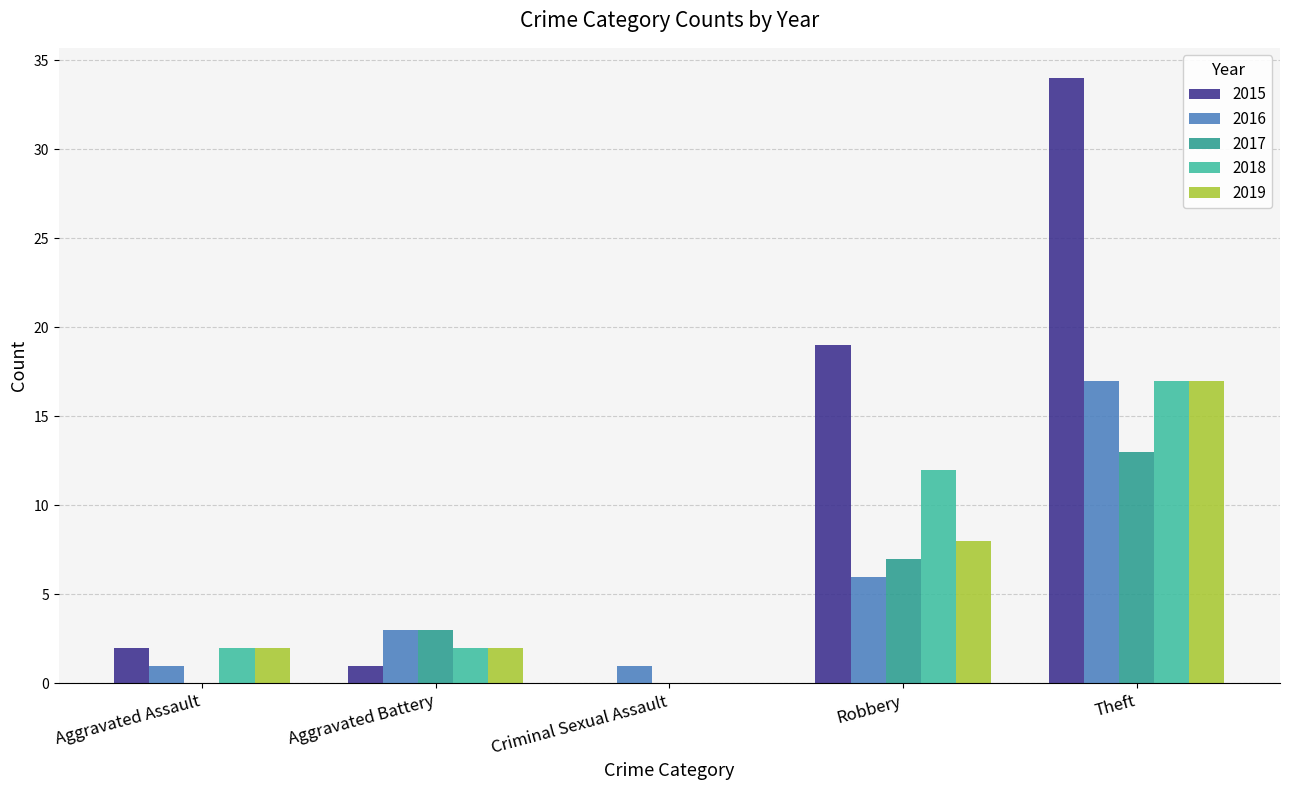

Reading left to right, what are all the values shown in this chart?

2015: Aggravated Assault=2	Aggravated Battery=1	Criminal Sexual Assault=0	Robbery=19	Theft=34
2016: Aggravated Assault=1	Aggravated Battery=3	Criminal Sexual Assault=1	Robbery=6	Theft=17
2017: Aggravated Assault=0	Aggravated Battery=3	Criminal Sexual Assault=0	Robbery=7	Theft=13
2018: Aggravated Assault=2	Aggravated Battery=2	Criminal Sexual Assault=0	Robbery=12	Theft=17
2019: Aggravated Assault=2	Aggravated Battery=2	Criminal Sexual Assault=0	Robbery=8	Theft=17